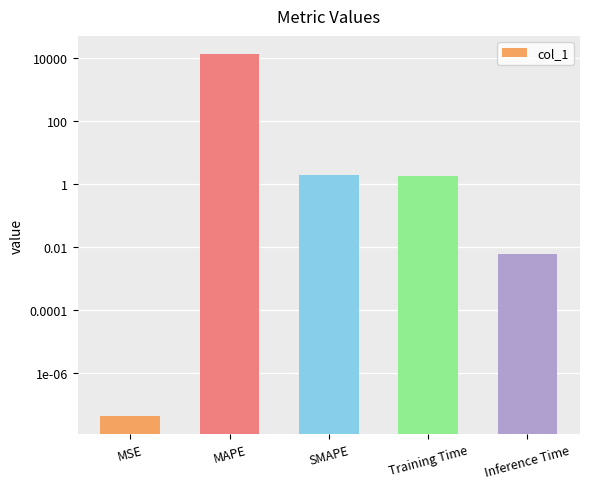

At which label is the value closest to 6849?

SMAPE